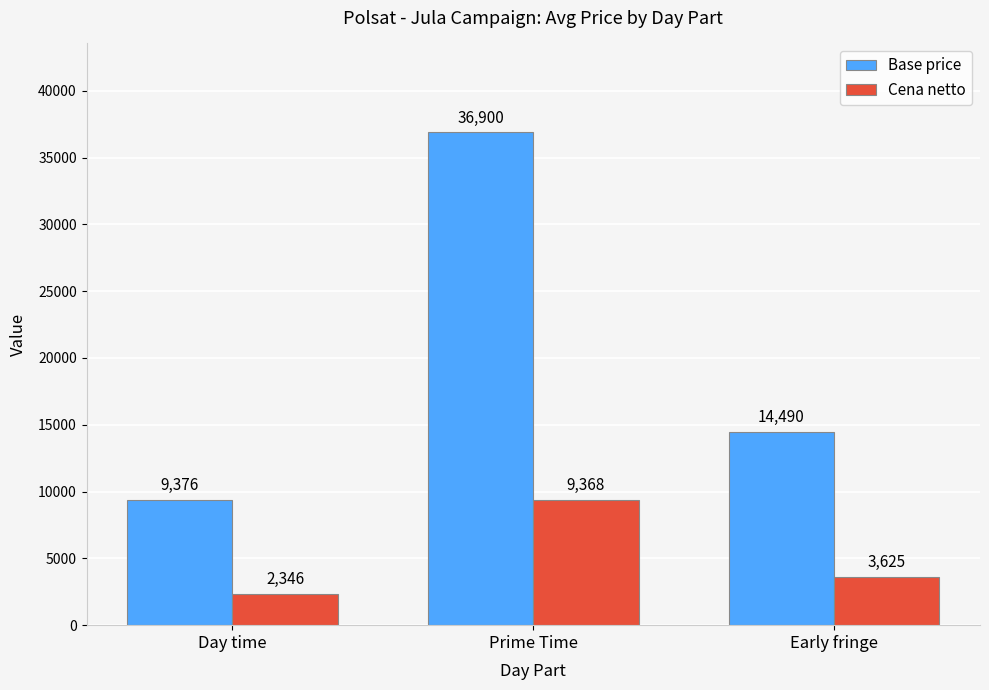

Which label corresponds to the smallest value in the chart?

Day time